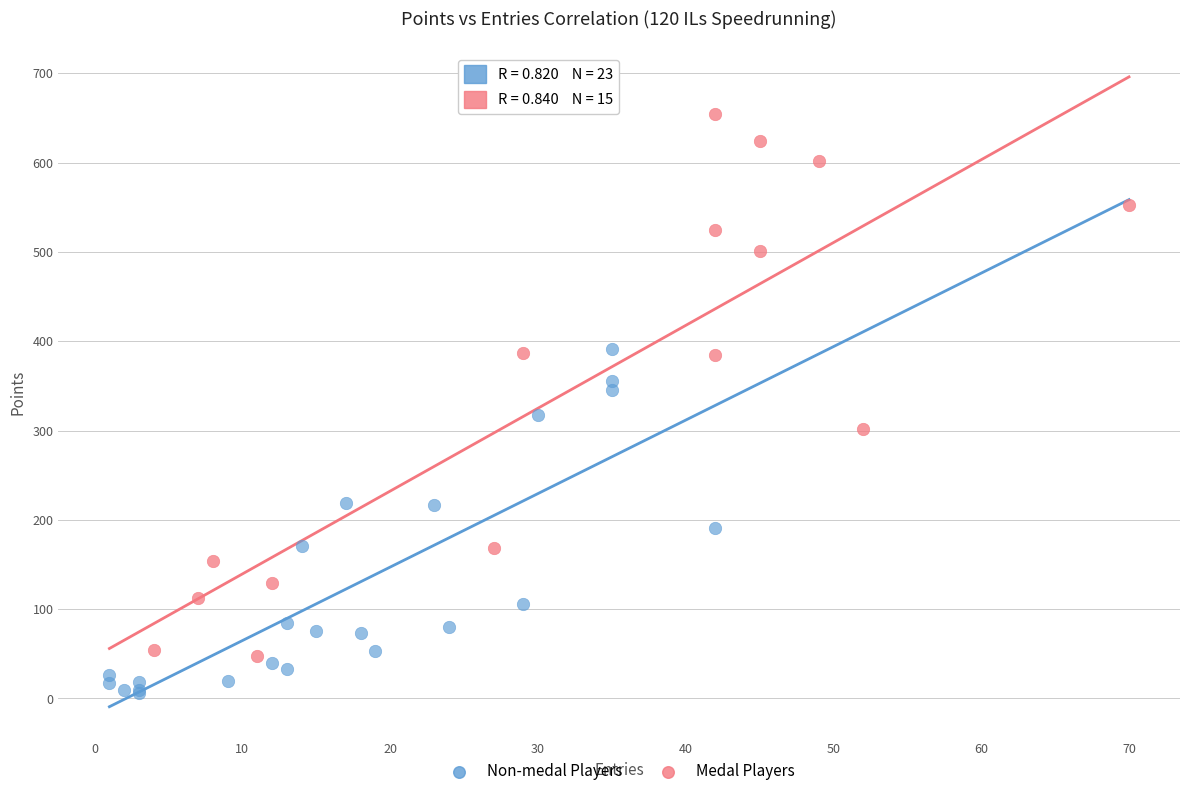

Which series contains the highest Y value?

Medal Players